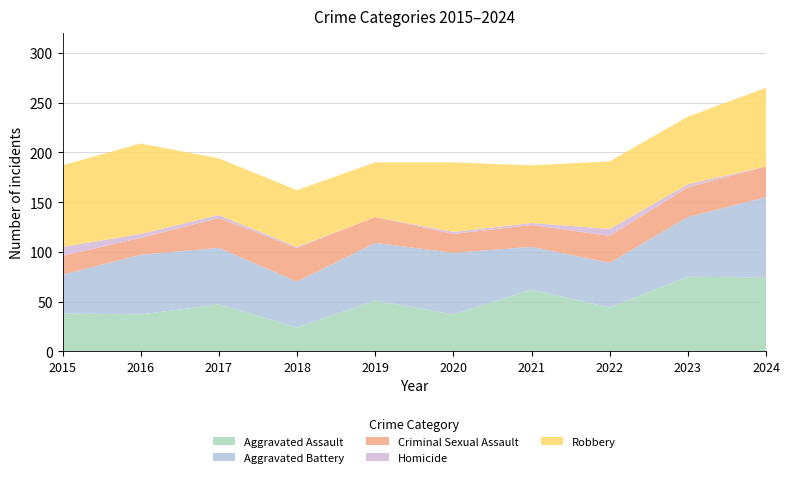

Reading left to right, extract all data points from this chart.

Aggravated Assault: 38	37	47	24	51	37	62	44	75	74
Aggravated Battery: 39	60	57	46	58	62	43	45	60	81
Criminal Sexual Assault: 19	17	30	34	26	19	22	27	30	31
Homicide: 9	4	3	1	0	2	2	7	3	0
Robbery: 82	91	57	57	55	70	58	68	68	79